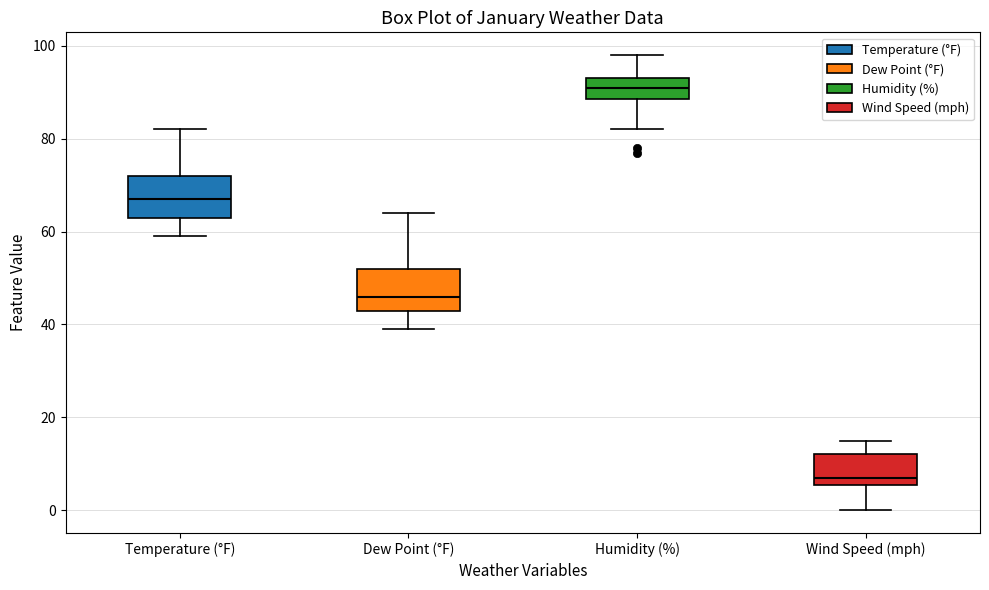

Where does the lower whisker of the box for Dew Point (°F) end on the y-axis? The values are not printed on the chart, so give them approximately, as read against the axis.

40